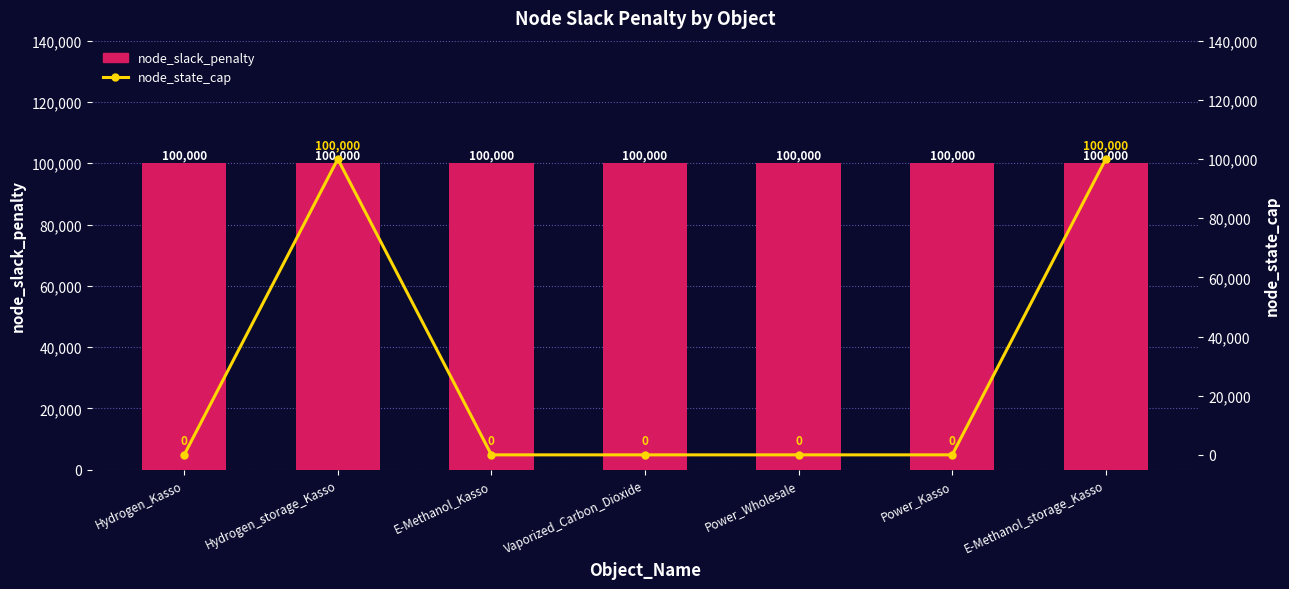

List the labels in order of node_slack_penalty value, smallest first.

Hydrogen_Kasso, Hydrogen_storage_Kasso, E-Methanol_Kasso, Vaporized_Carbon_Dioxide, Power_Wholesale, Power_Kasso, E-Methanol_storage_Kasso